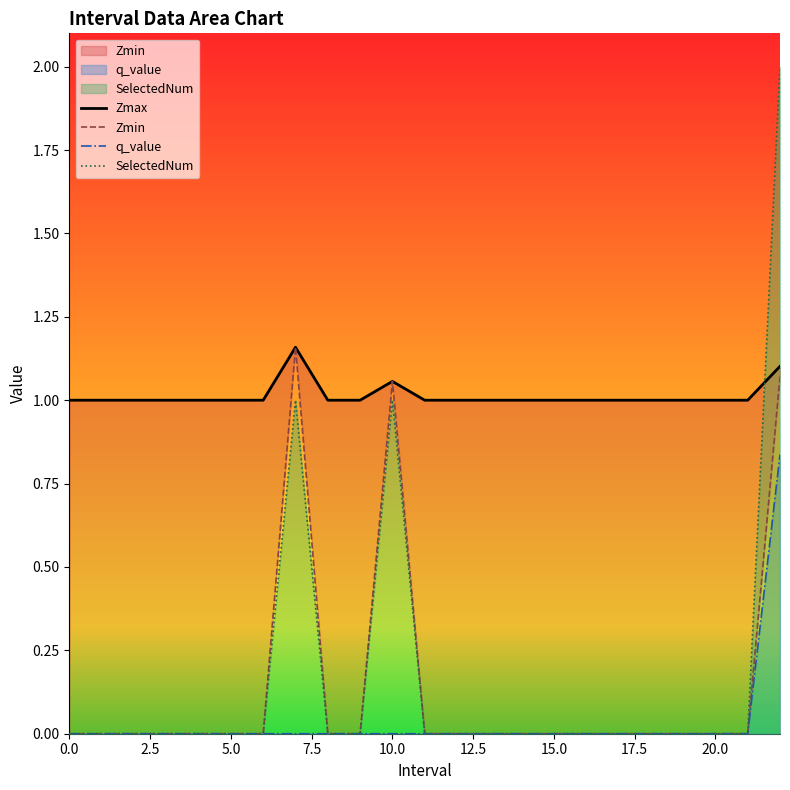

Which label corresponds to the largest value in the chart?

22